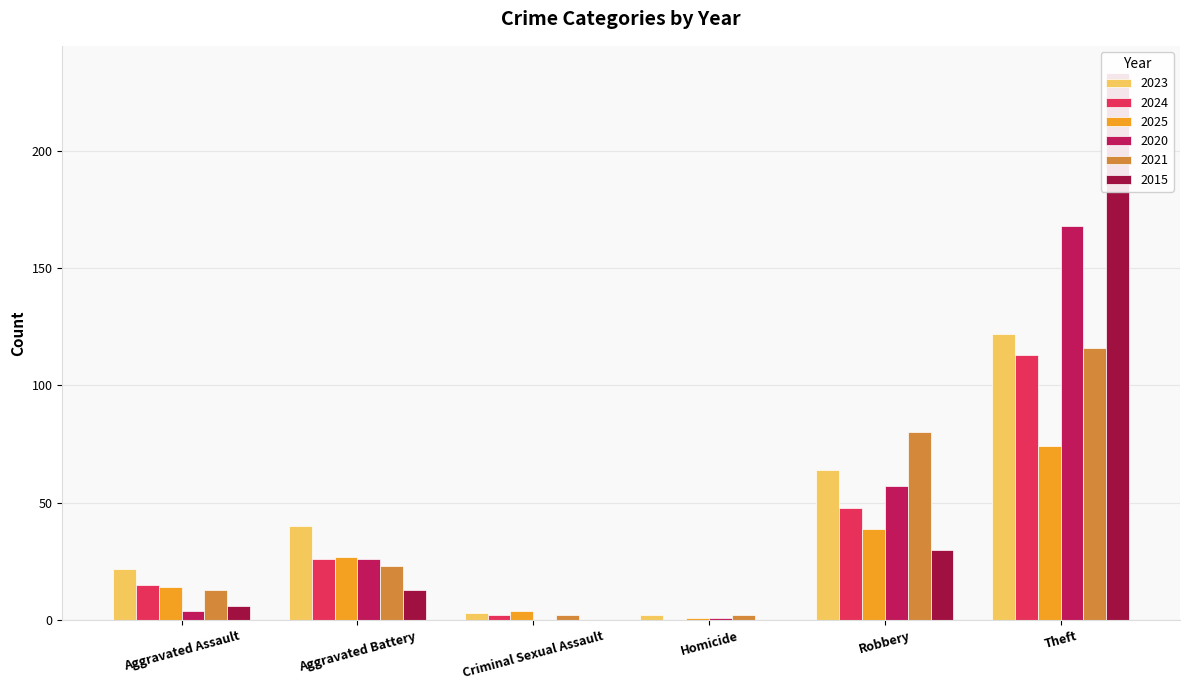

What is the minimum value for 2023?

2